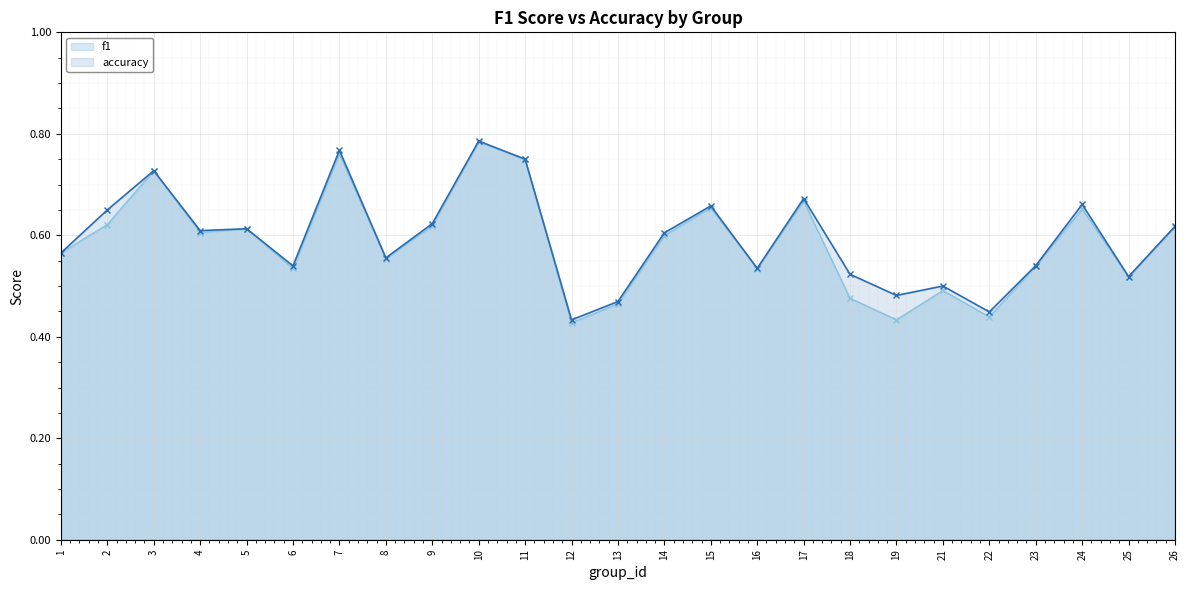

What are all the series names shown in the legend?

f1, accuracy